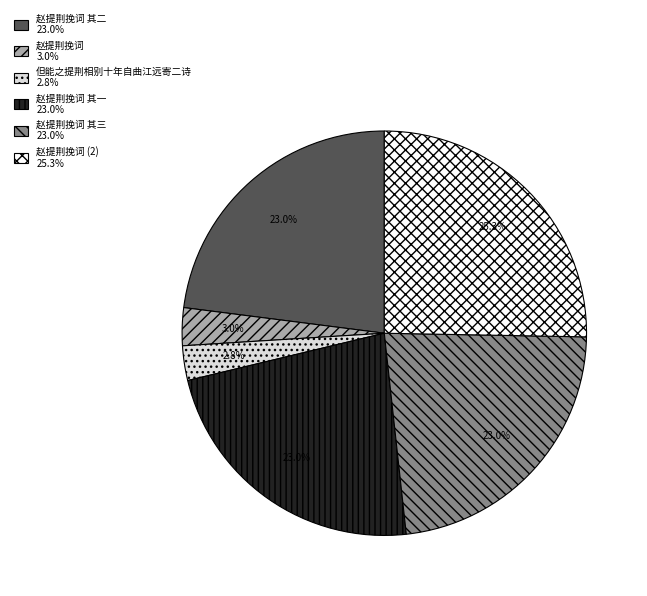

Is there a majority slice in this chart?

No